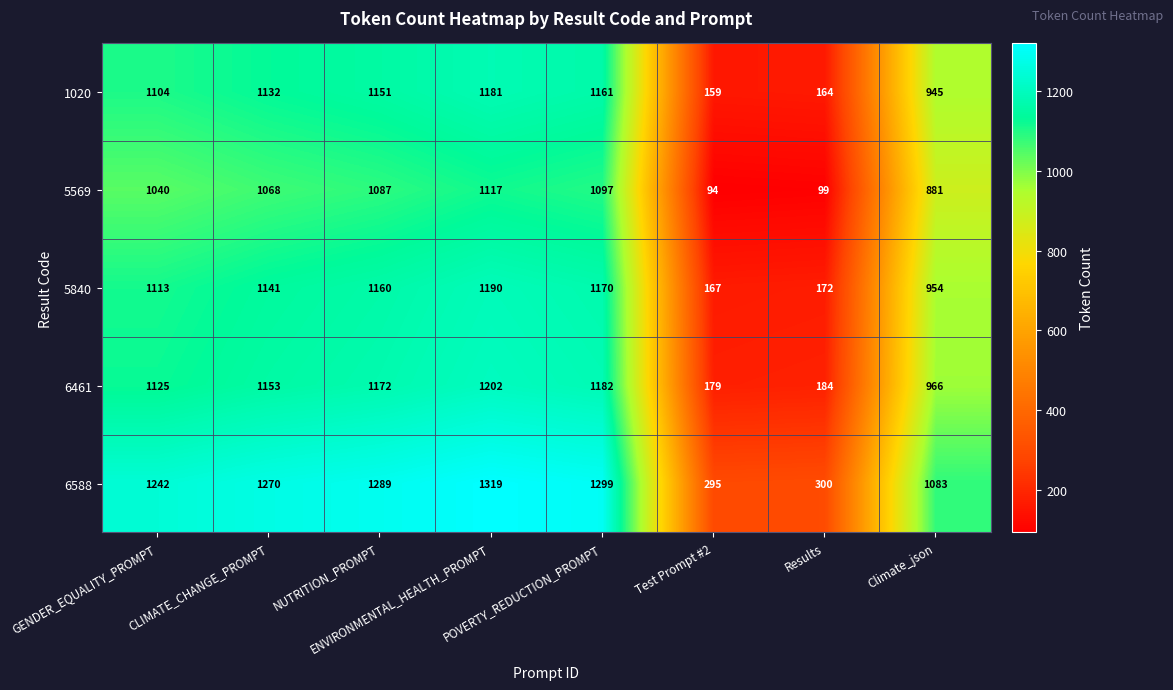

At how many categories does at least one series exceed 317?

6